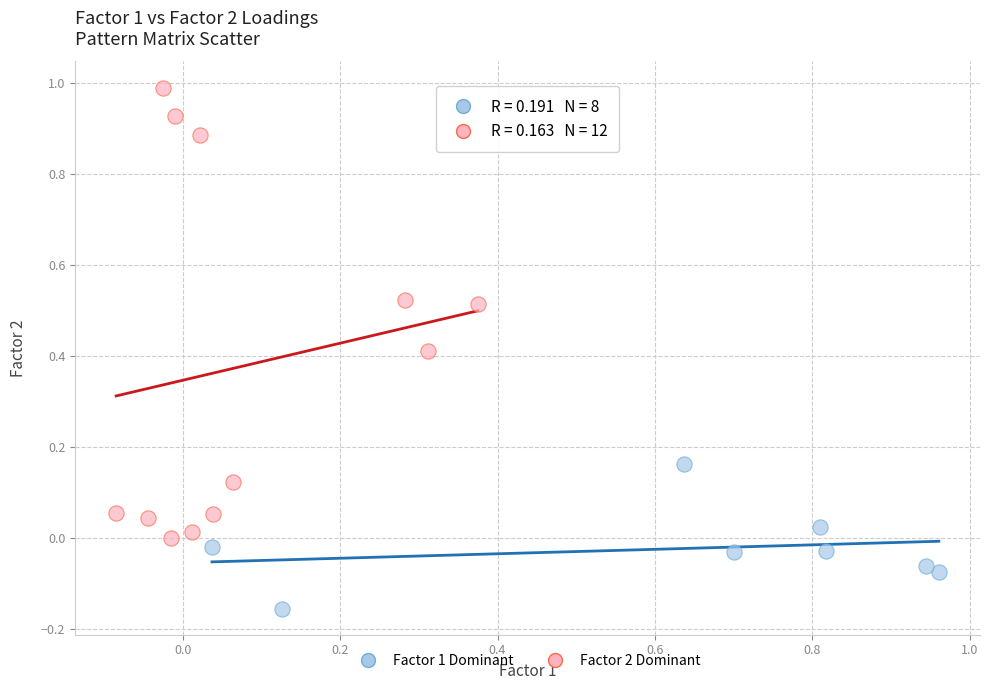

Which series reaches the maximum Y coordinate?

Factor 2 Dominant